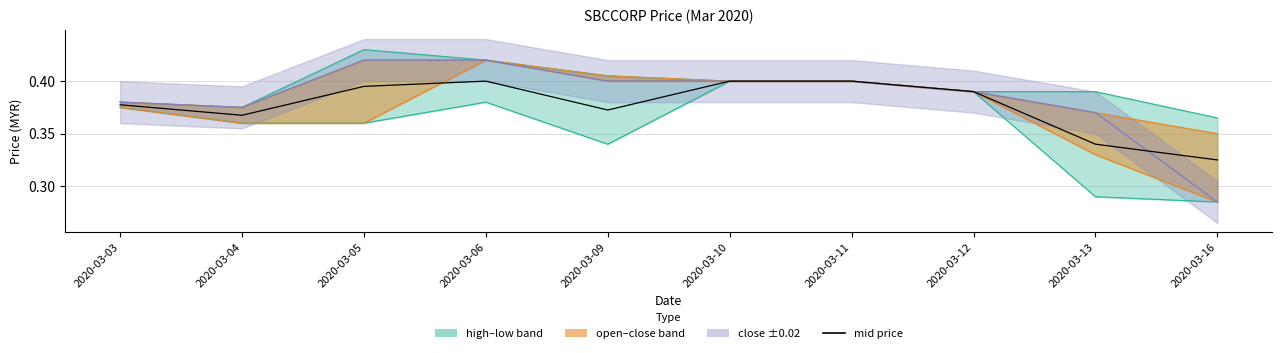

Does the chart have visible grid lines?

Yes